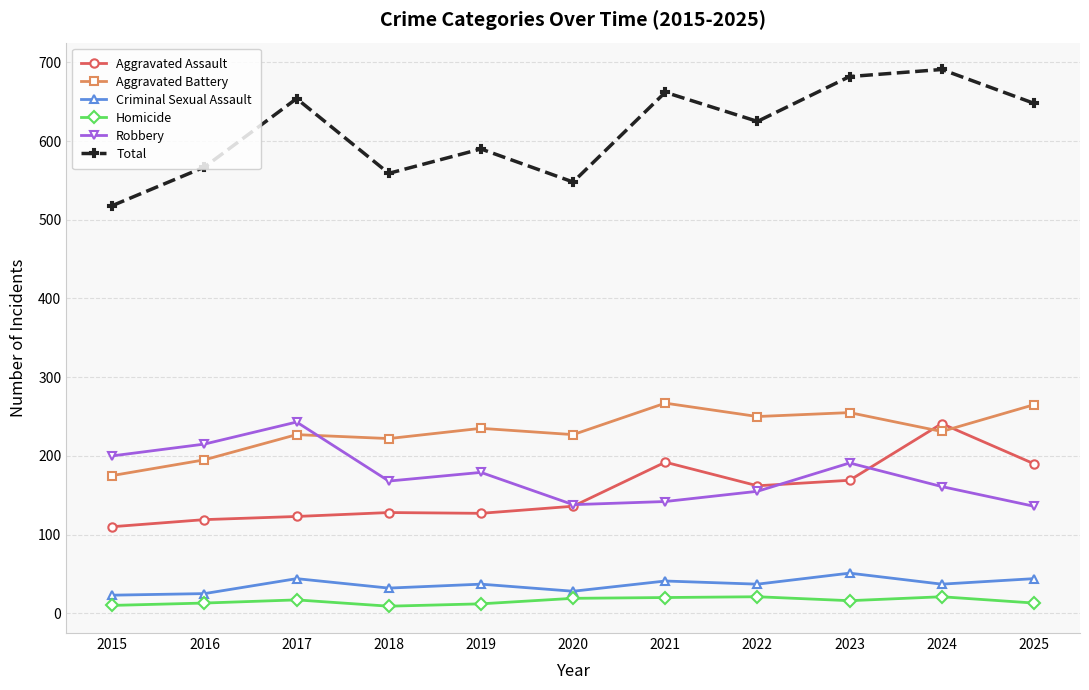

Where is Total nearest to the value 604?

2019